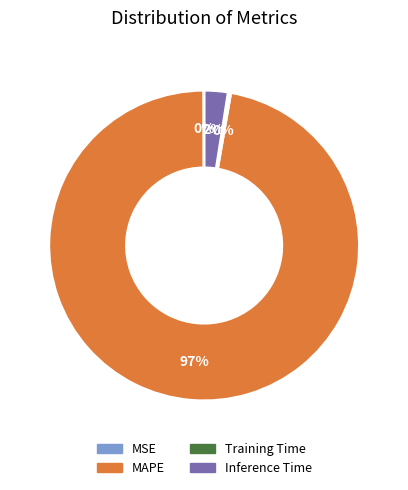

True or false: Inference Time accounts for 2% of the total.

True